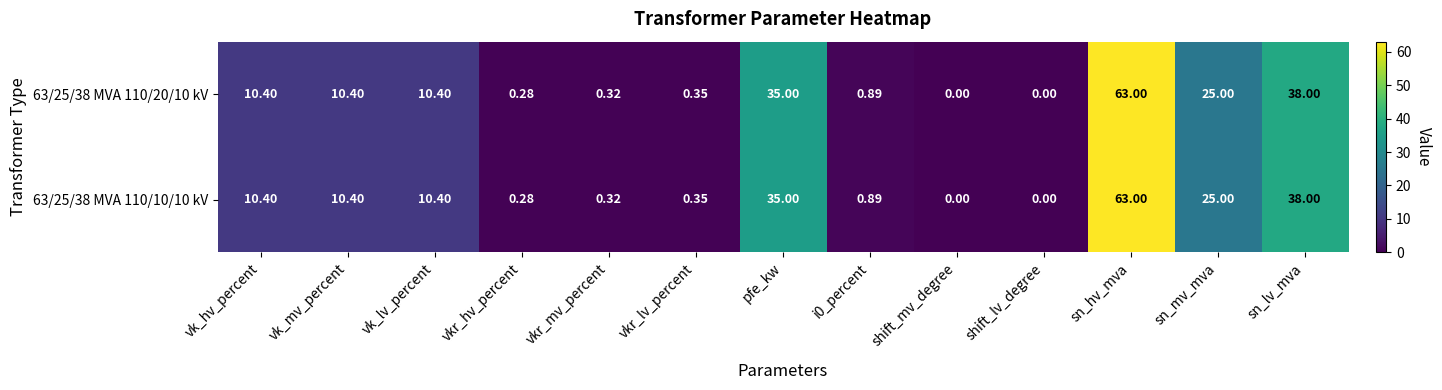

At which category is the sum across all series the highest?

sn_hv_mva